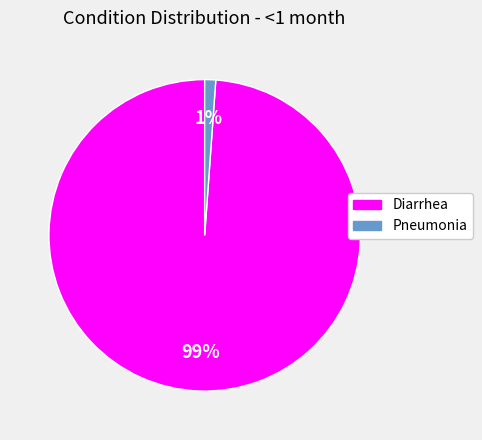

Which slice represents more than half of the pie?

Diarrhea